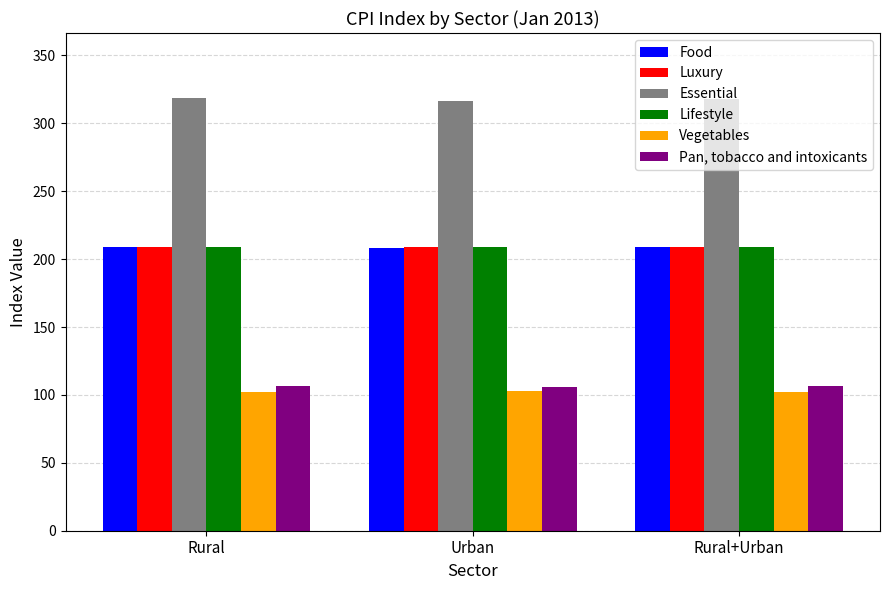

What are all the series names shown in the legend?

Food, Luxury, Essential, Lifestyle, Vegetables, Pan, tobacco and intoxicants